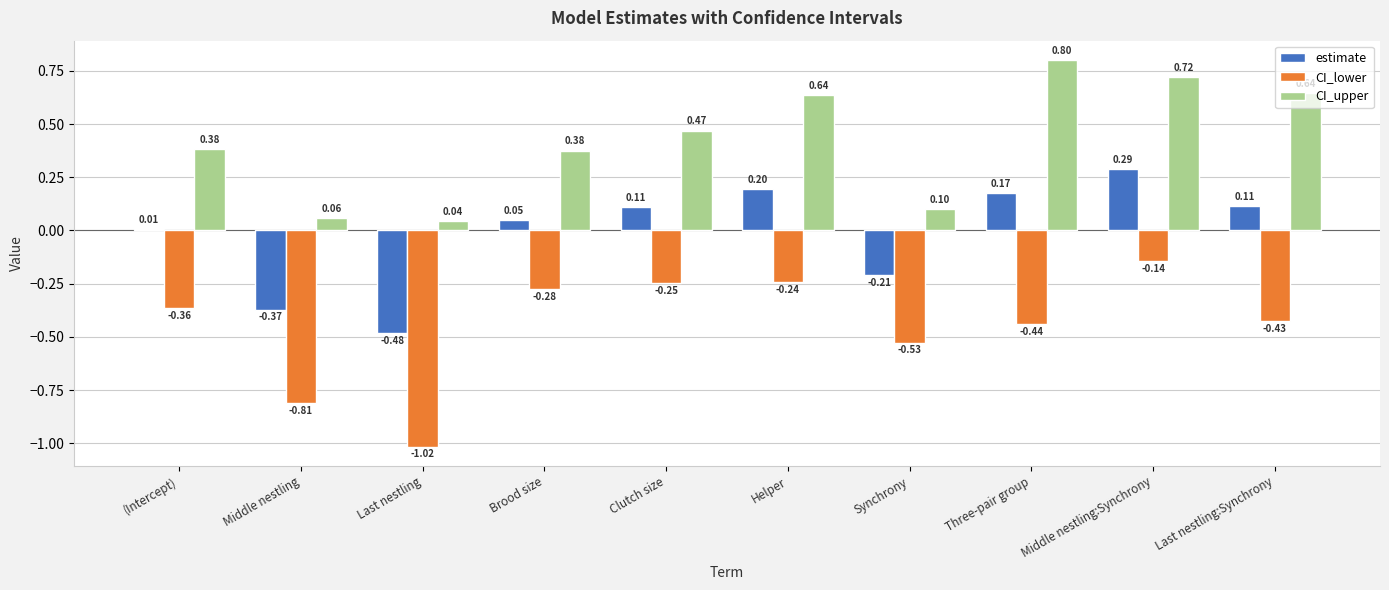

At which label does CI_upper reach its minimum?

Last nestling